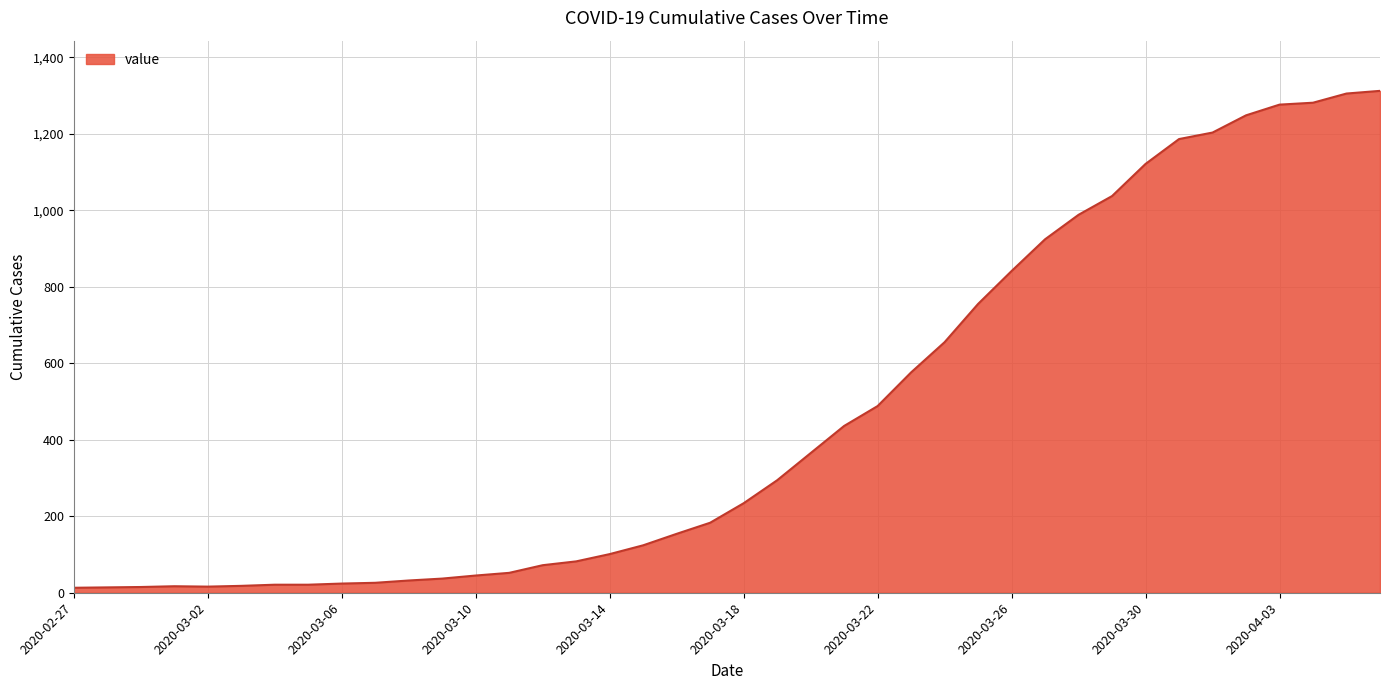

What is the greatest value displayed?

1312